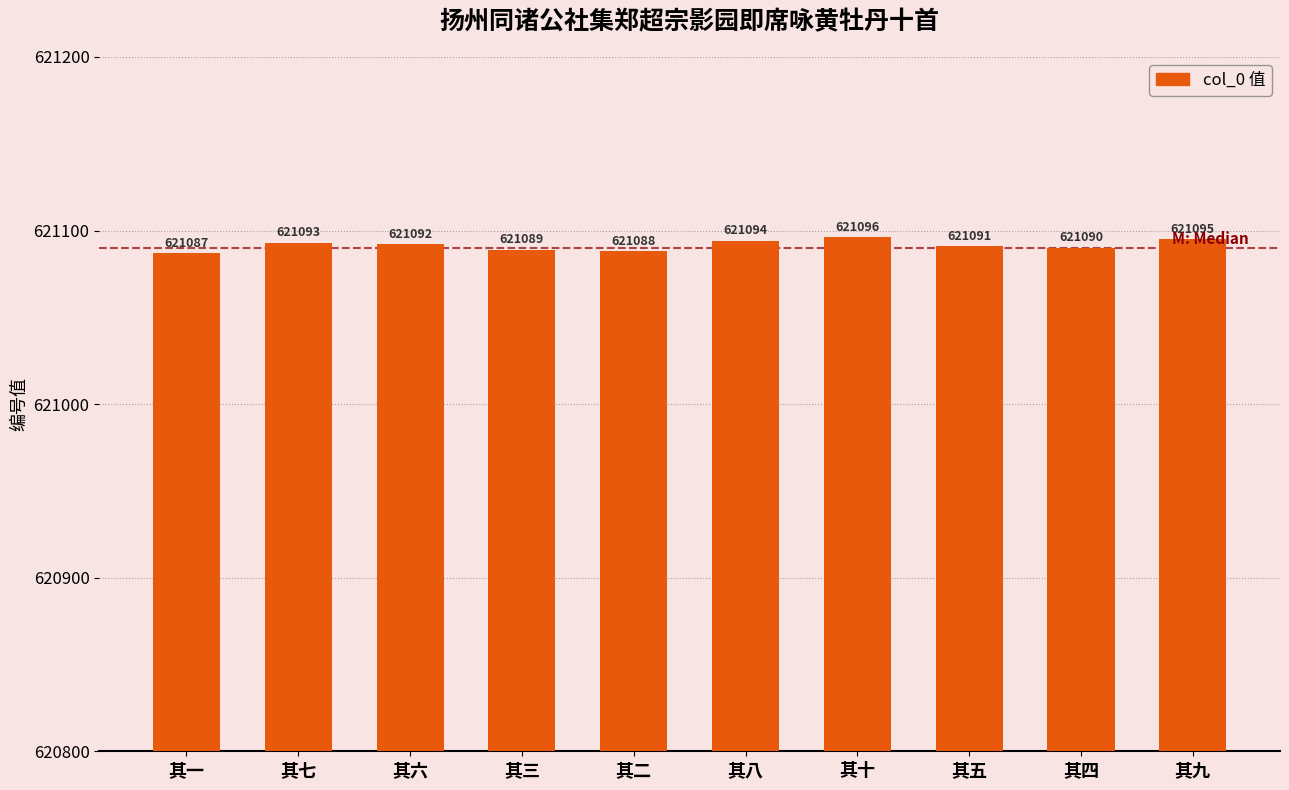

At which category does the chart reach its minimum across all series?

其一